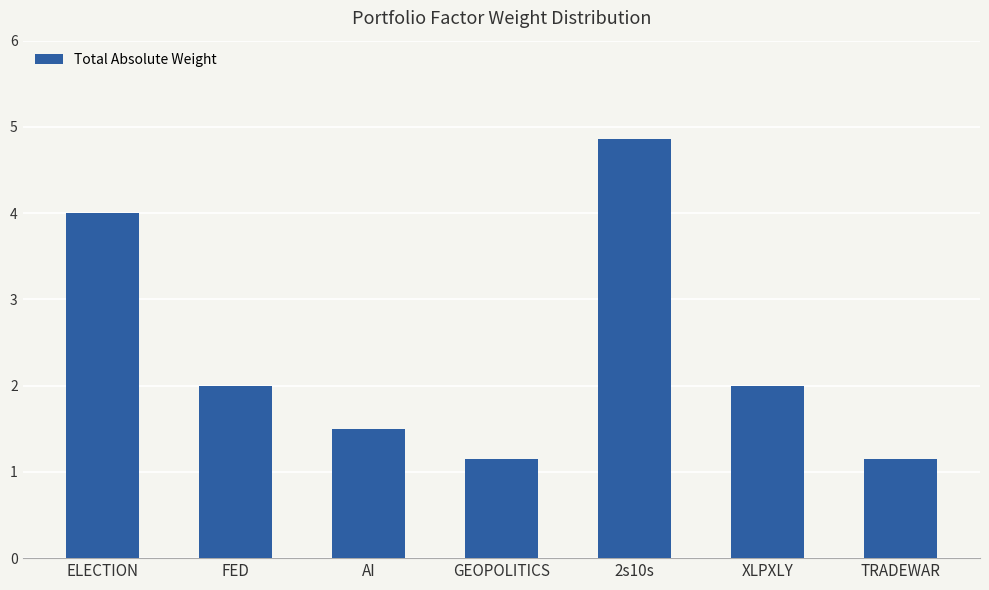

Is it true that the value at GEOPOLITICS is 0.4?

False